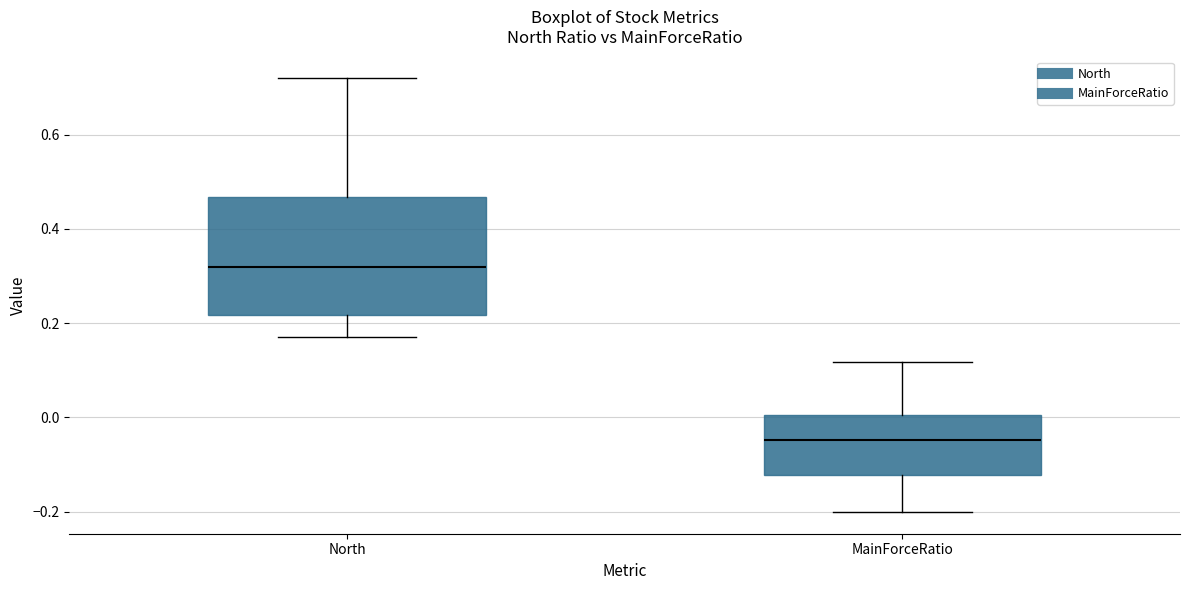

Which box's median line is the lowest?

MainForceRatio